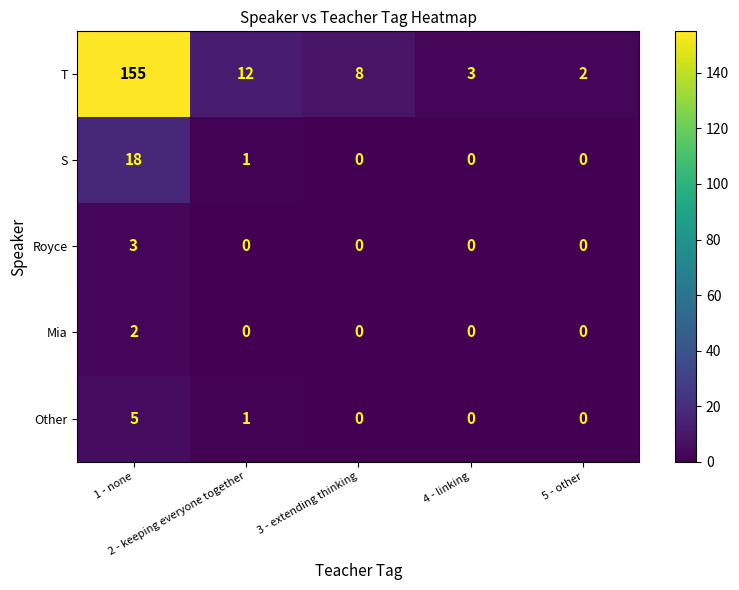

What is the maximum value shown in the chart?

155